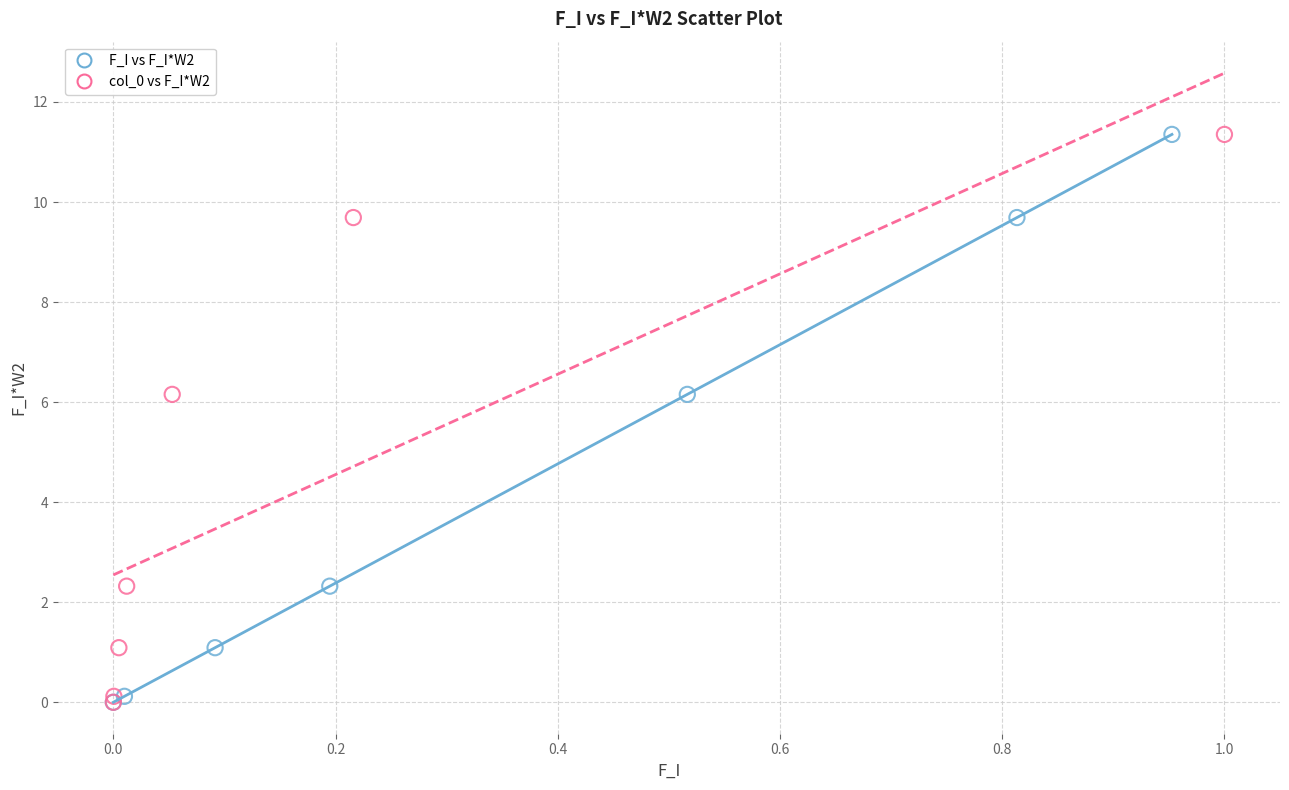

What are all the series names shown in the legend?

F_I vs F_I*W2, col_0 vs F_I*W2